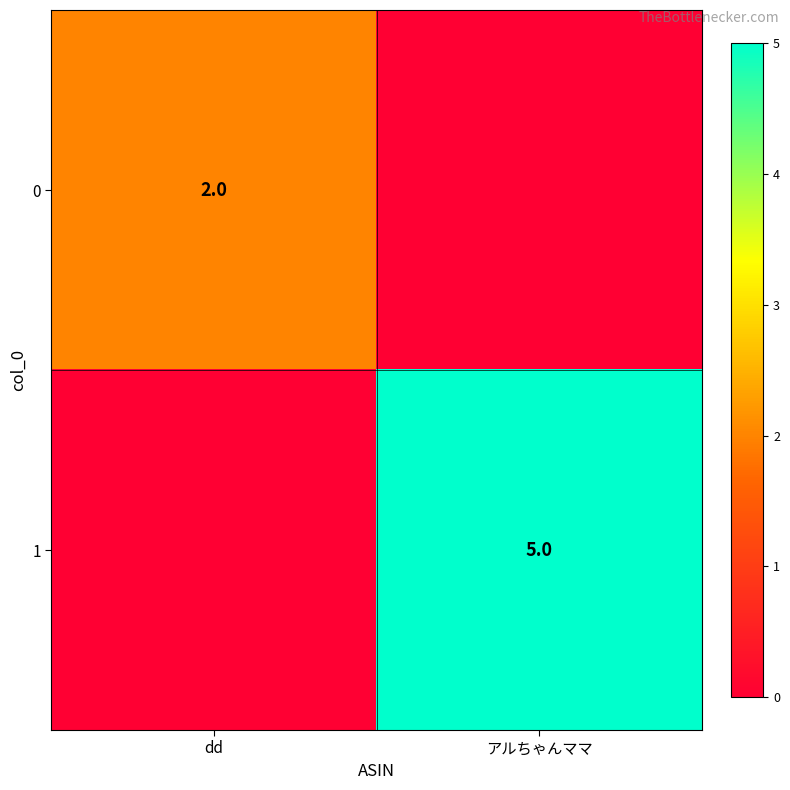

The value of 1 at アルちゃんママ is 5. True or false?

True